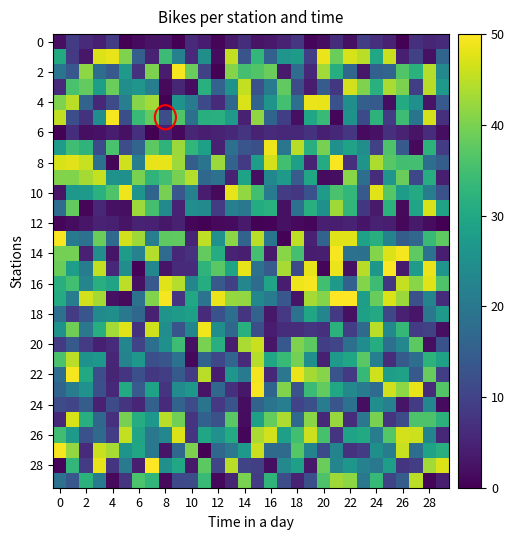

What is the smallest value displayed?

0.1